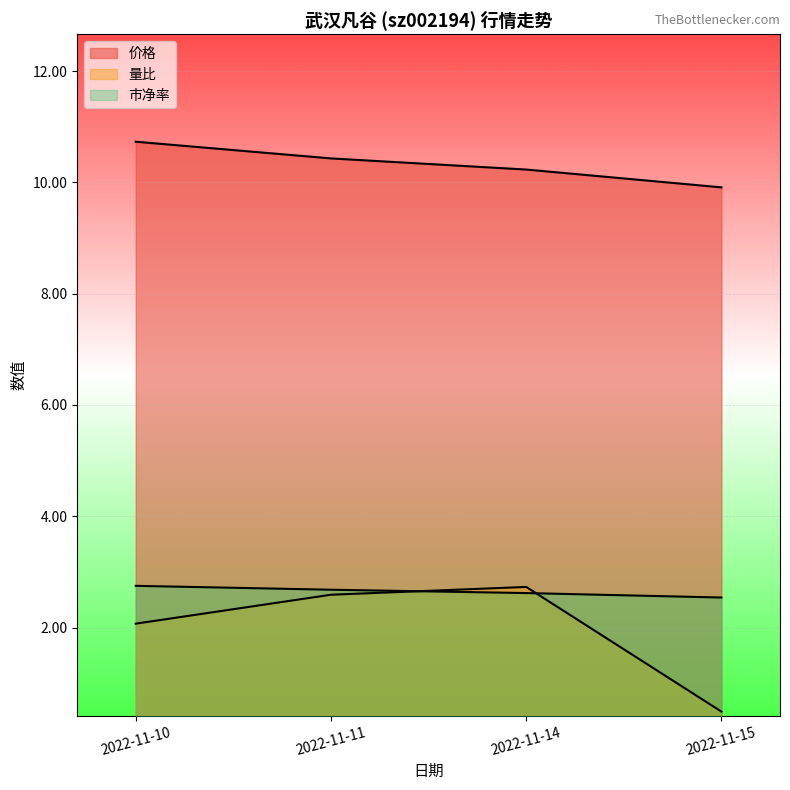

True or false: 价格 and 量比 intersect in this chart.

False